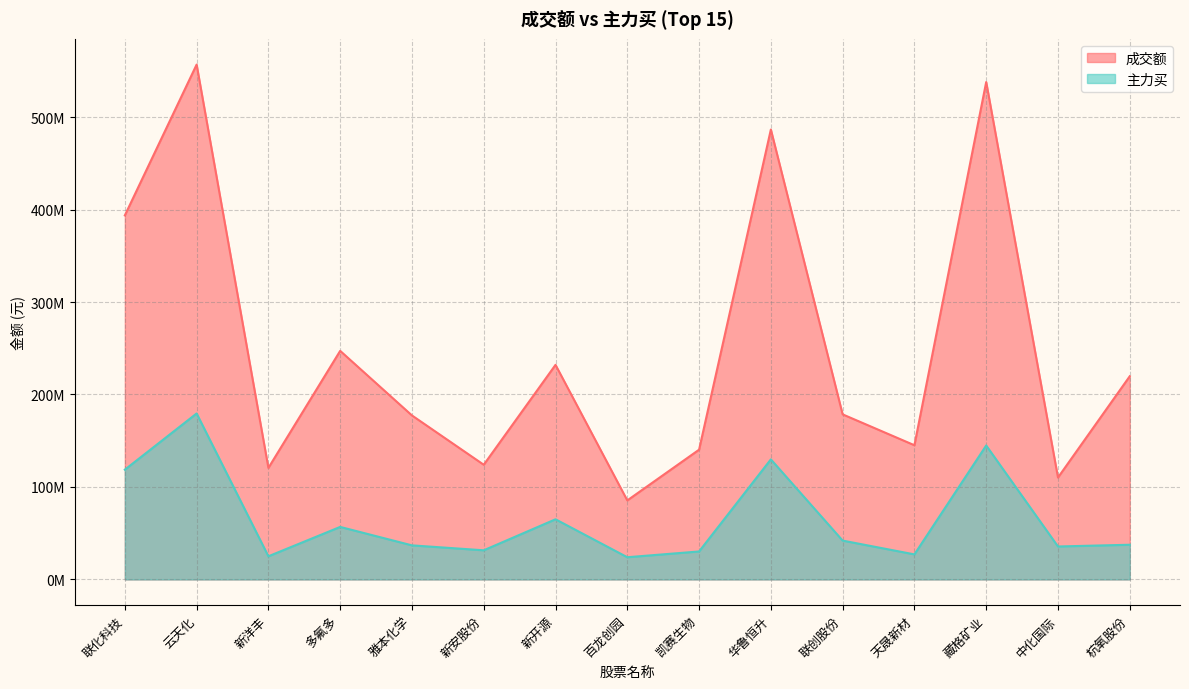

How many interior local peaks does the 主力买 series have?

5